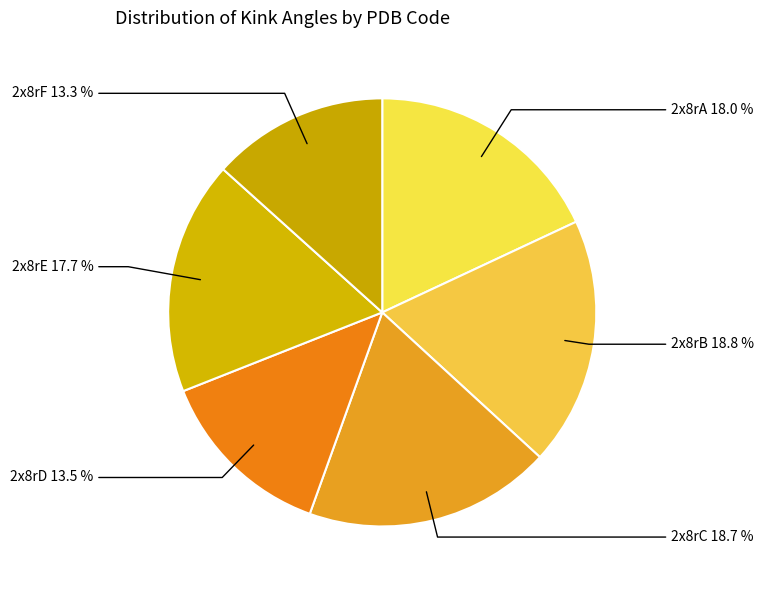

How many slices are in this pie chart?

6